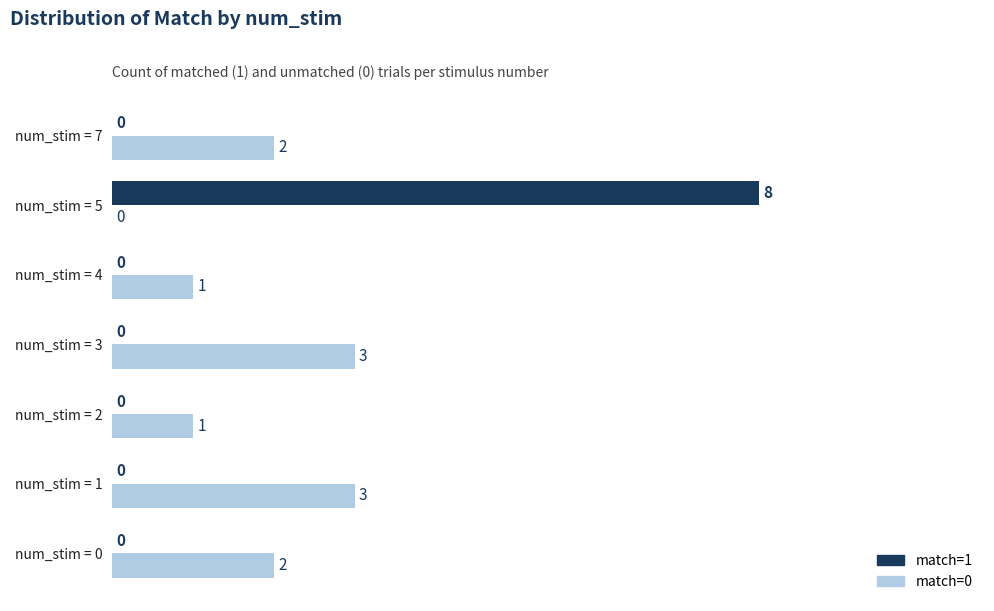

How many data points in match=1 are above 0?

1